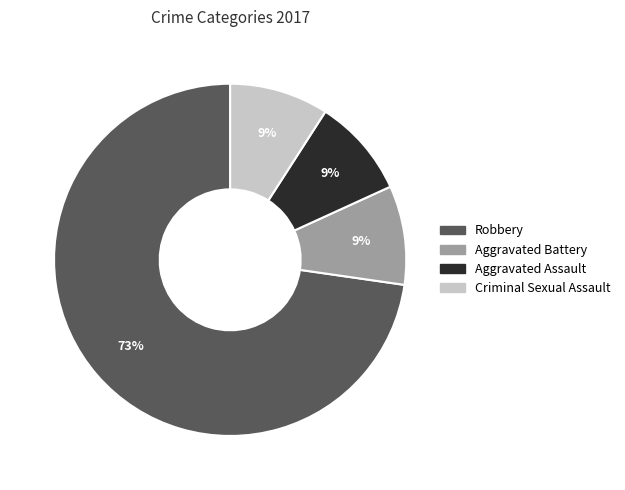

What is the largest slice in the pie chart?

Robbery